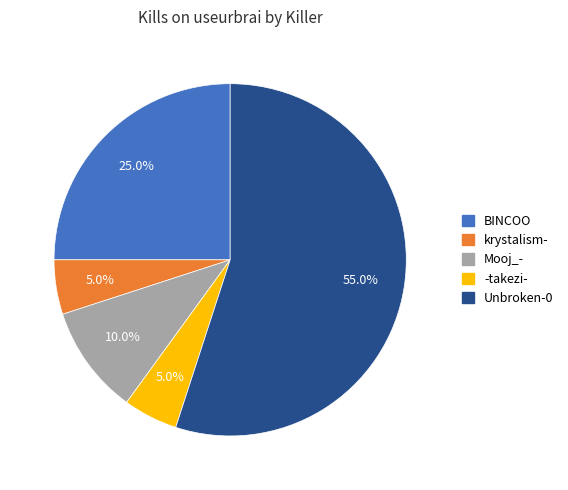

Is there a majority slice in this chart?

Yes